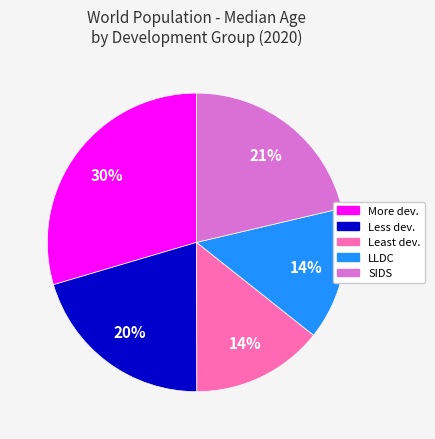

Is there any slice that represents more than half of the pie?

No